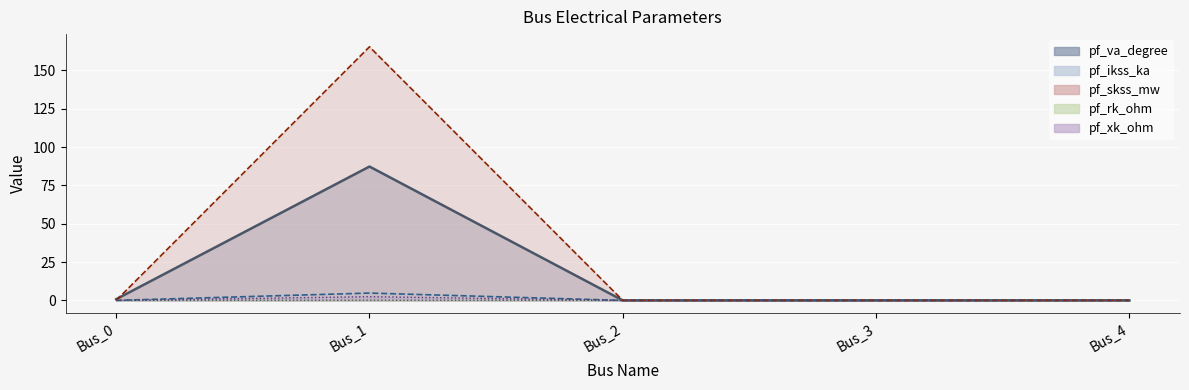

True or false: pf_va_degree and pf_xk_ohm intersect in this chart.

False